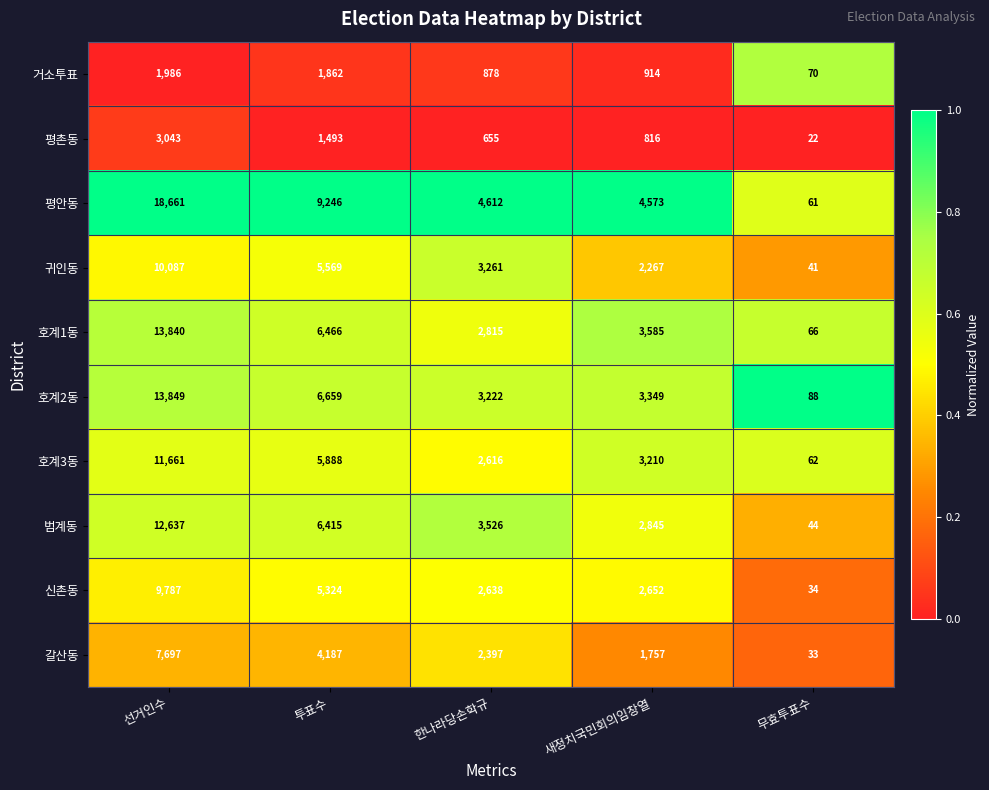

Which category has the lowest value across all series?

무효투표수